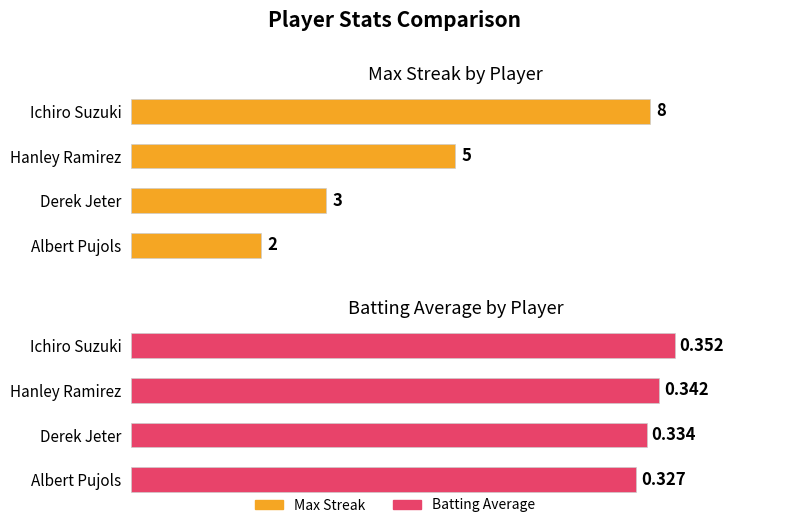

Is it true that Batting Average equals 0.3 at Hanley Ramirez?

True